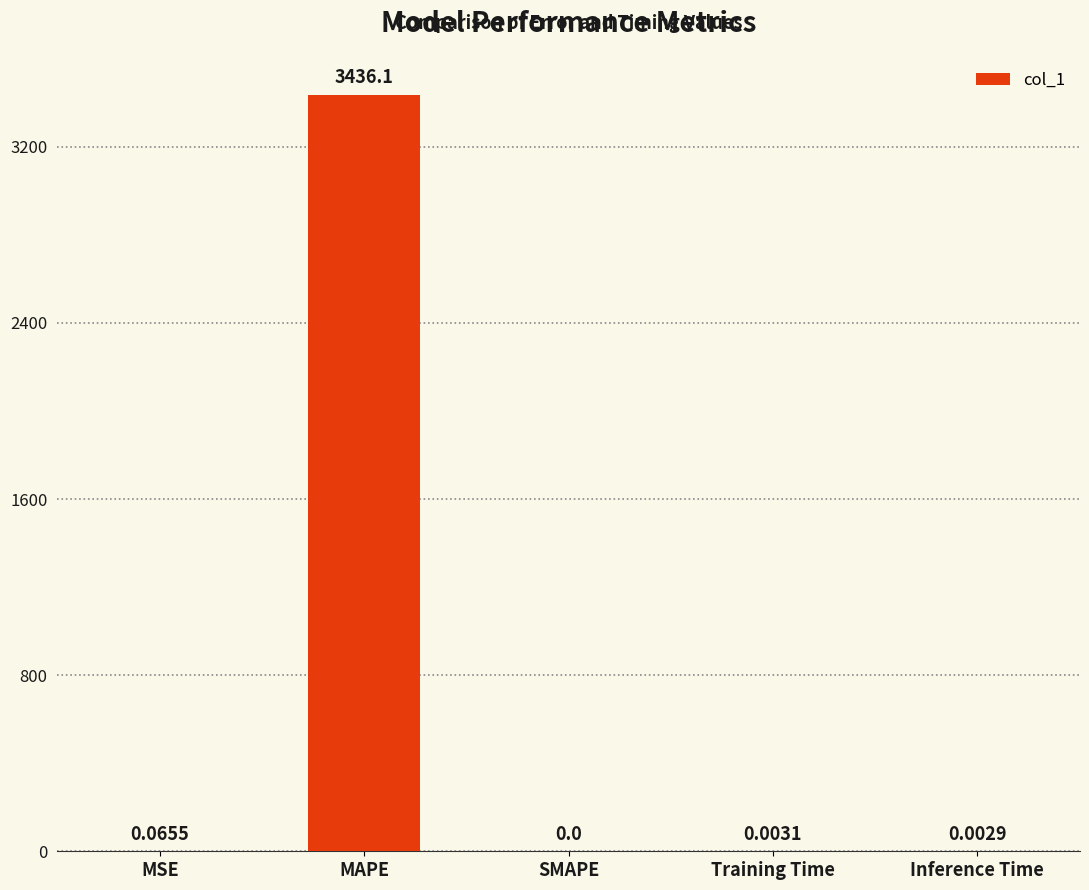

Where is the data nearest to the value 1718?

MSE